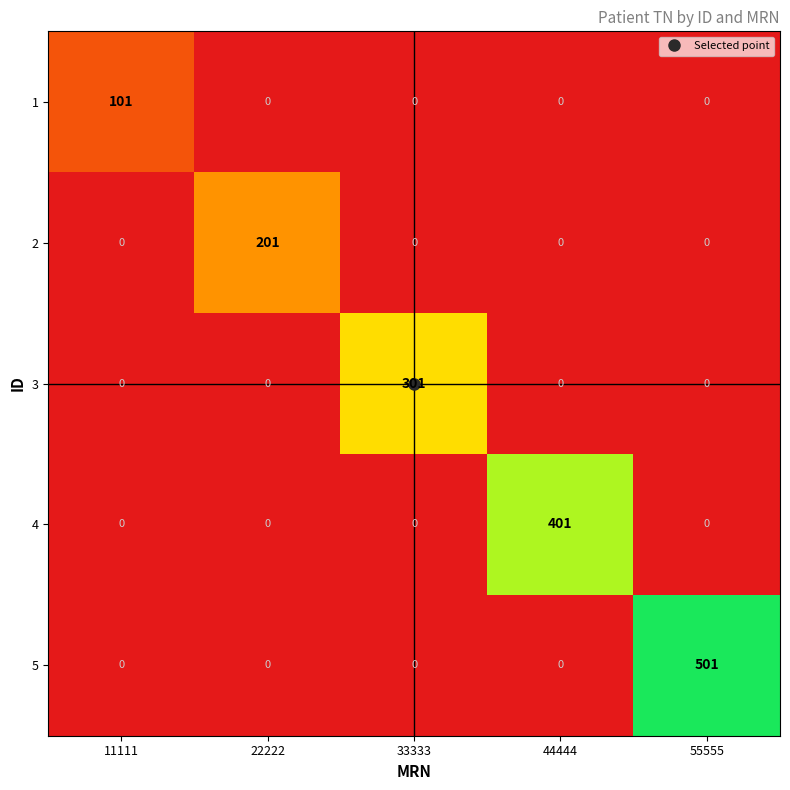

At which category does the chart reach its peak across all series?

55555